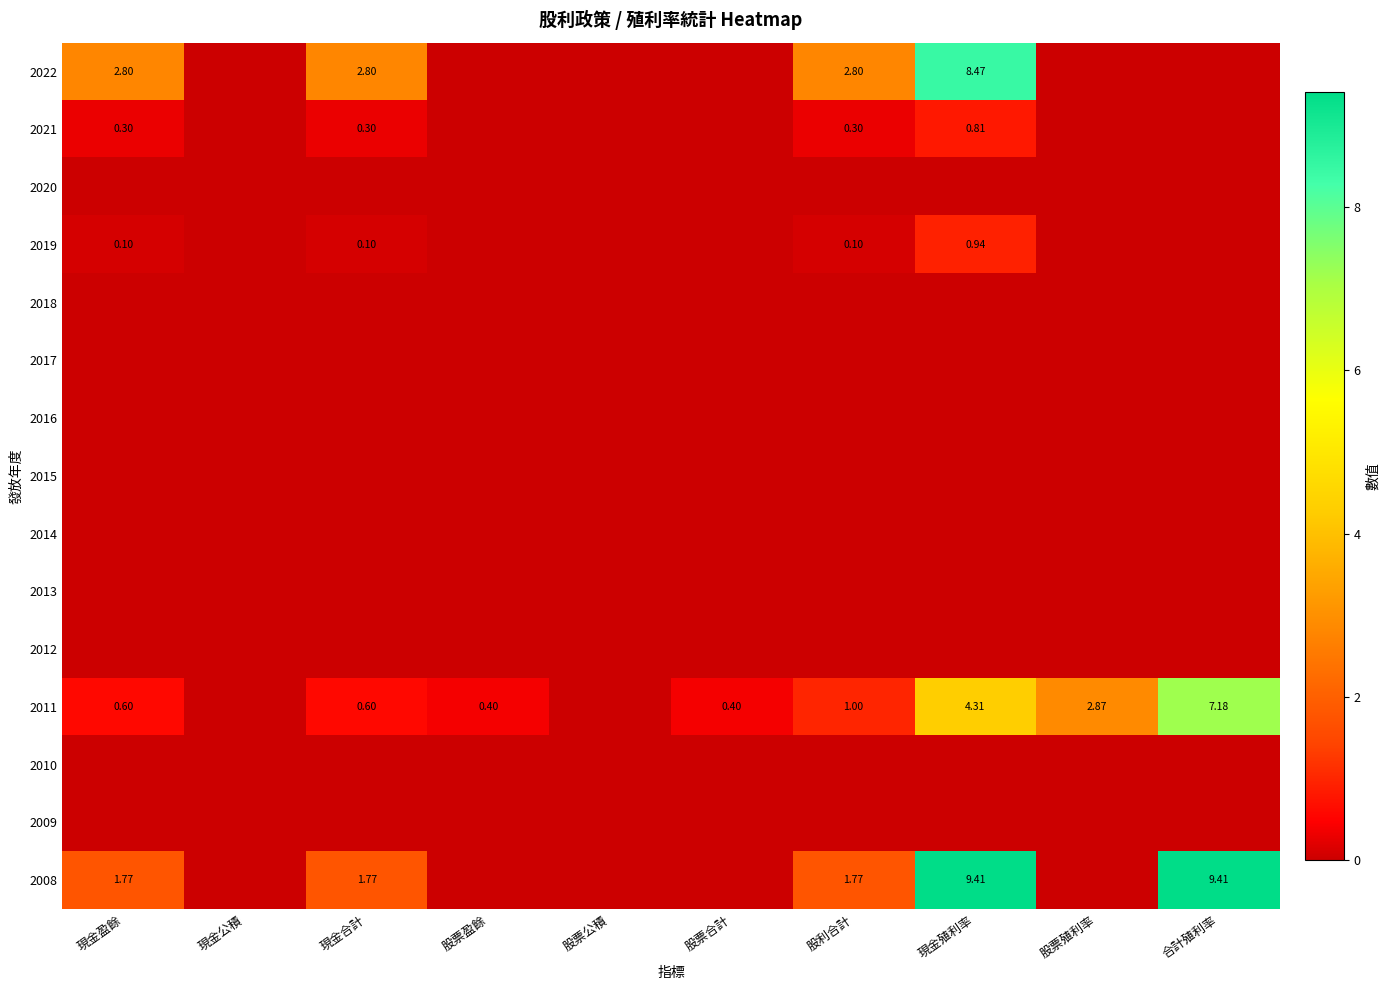

At which category is the sum across all series the highest?

現金殖利率